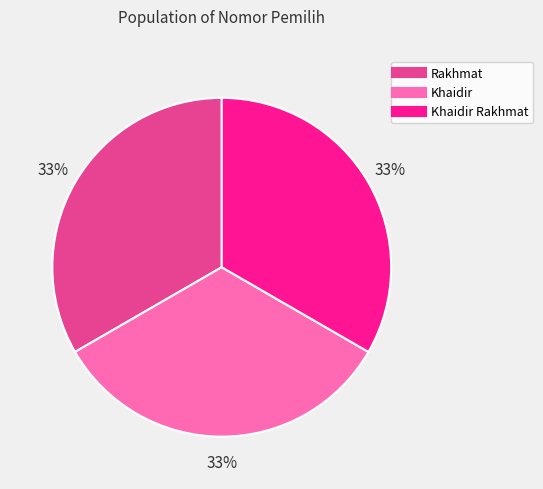

Does any single category account for the majority?

No